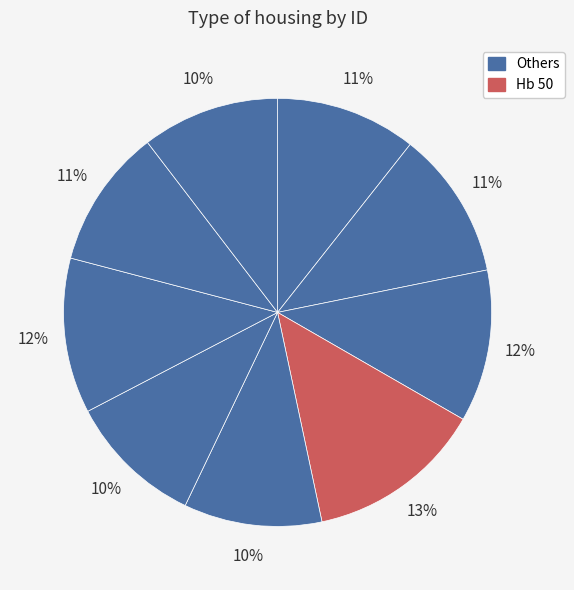

Which category has the biggest portion of the pie?

Hb 50